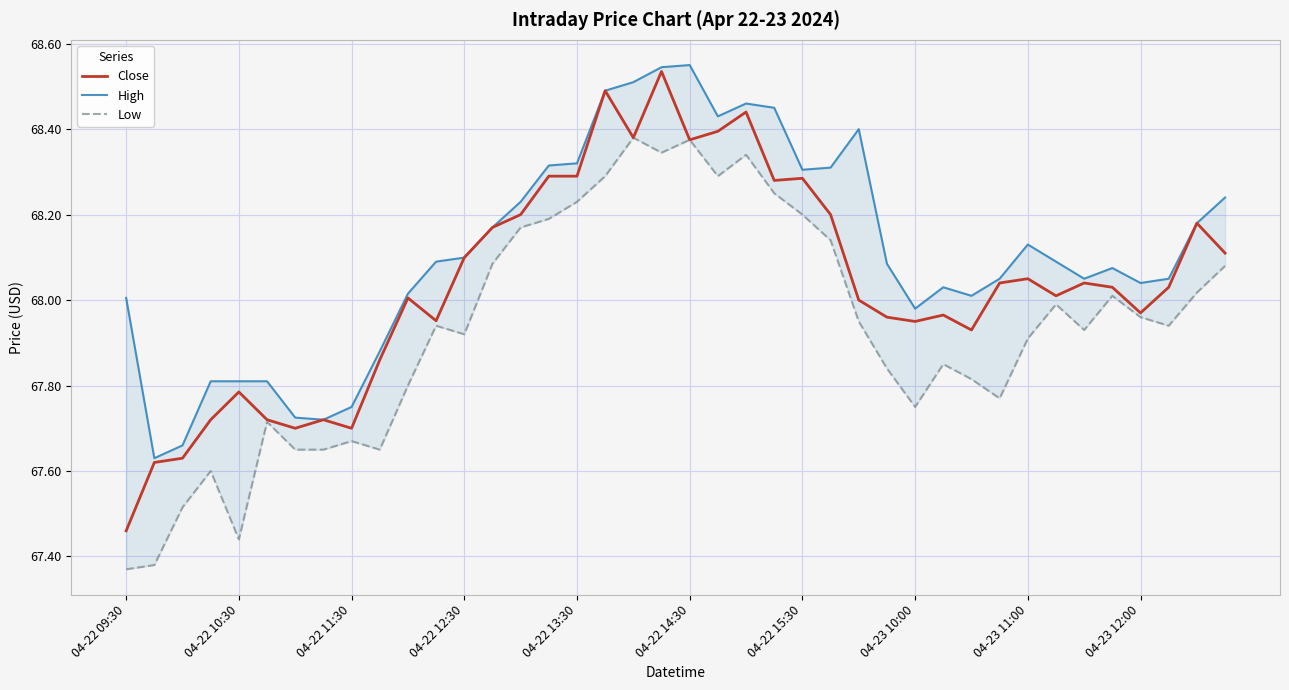

At which category is the sum across all series the highest?

19